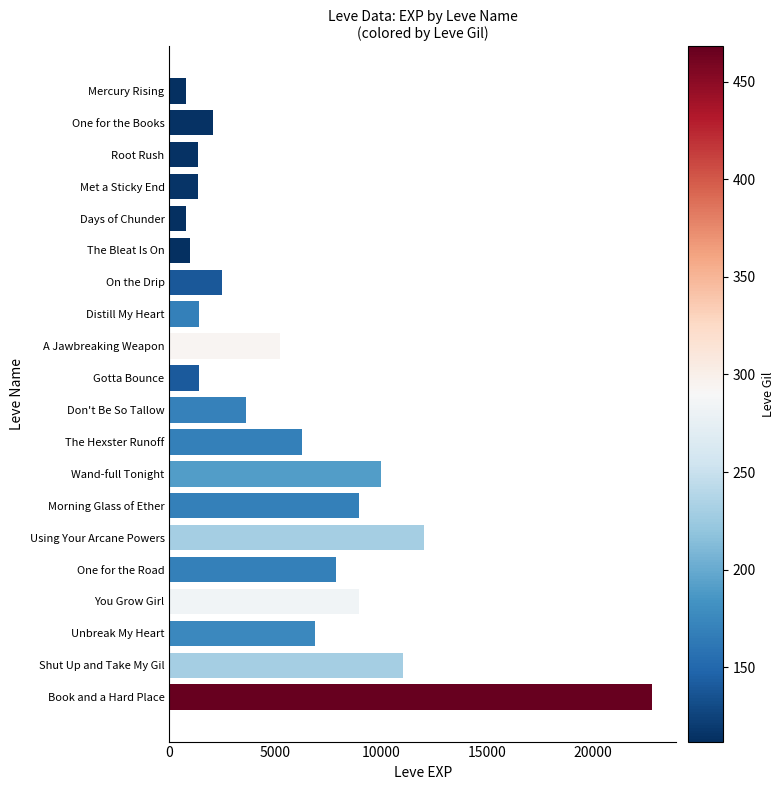

What is the ratio of the value at Using Your Arcane Powers to the value at Mercury Rising?

15.0